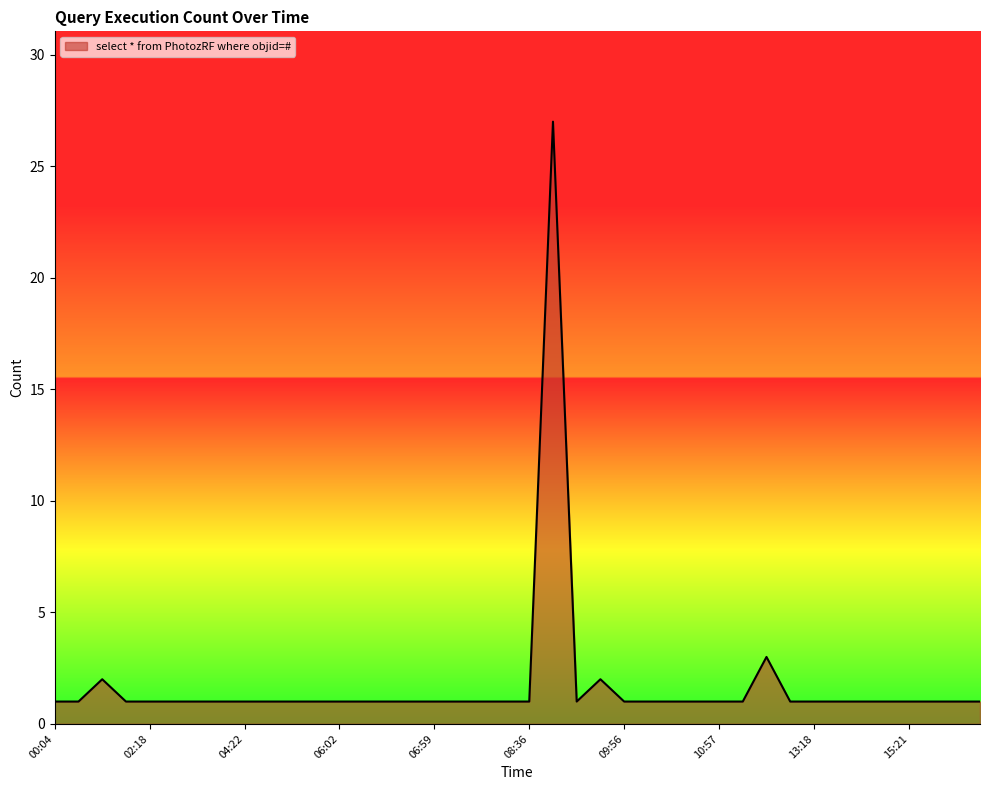

What is the difference between the maximum and minimum values?

26